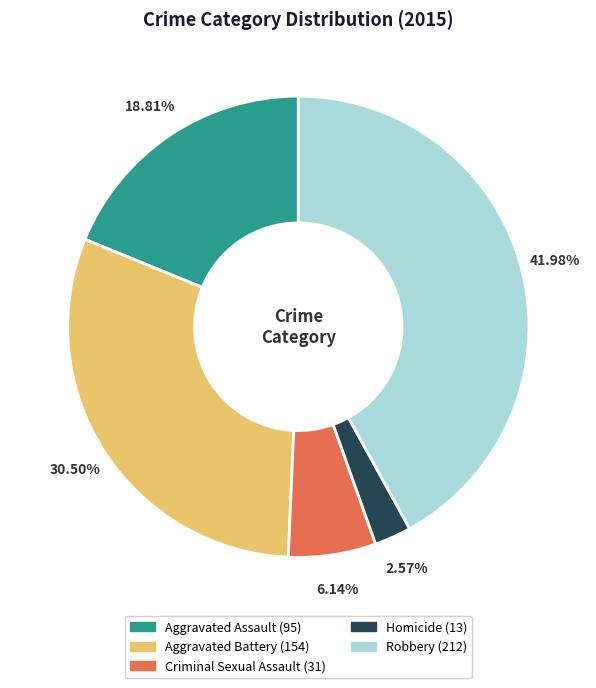

Combined, do Aggravated Assault and Robbery account for over 50%?

Yes